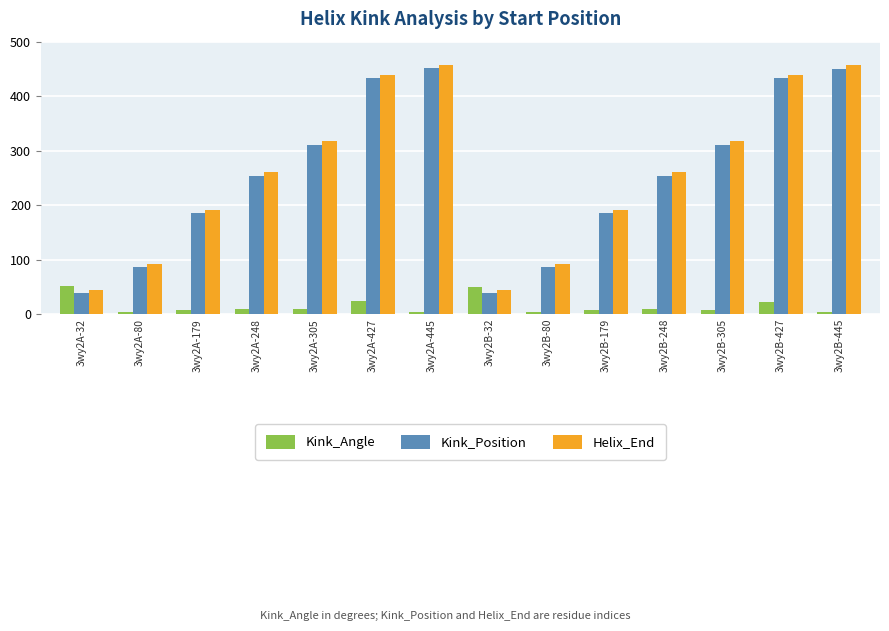

What is the highest value of the Kink_Angle series?

51.5